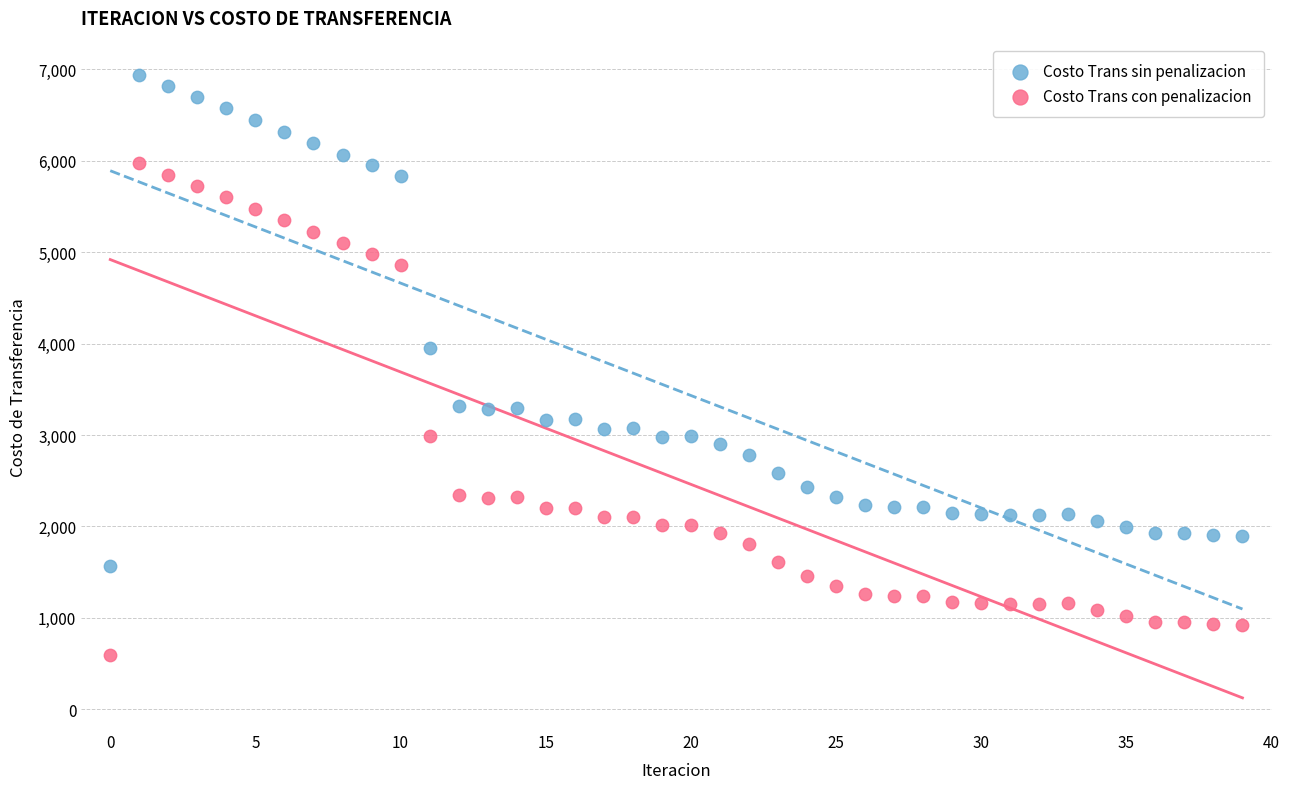

Which series reaches the minimum Y coordinate?

Costo Trans con penalizacion